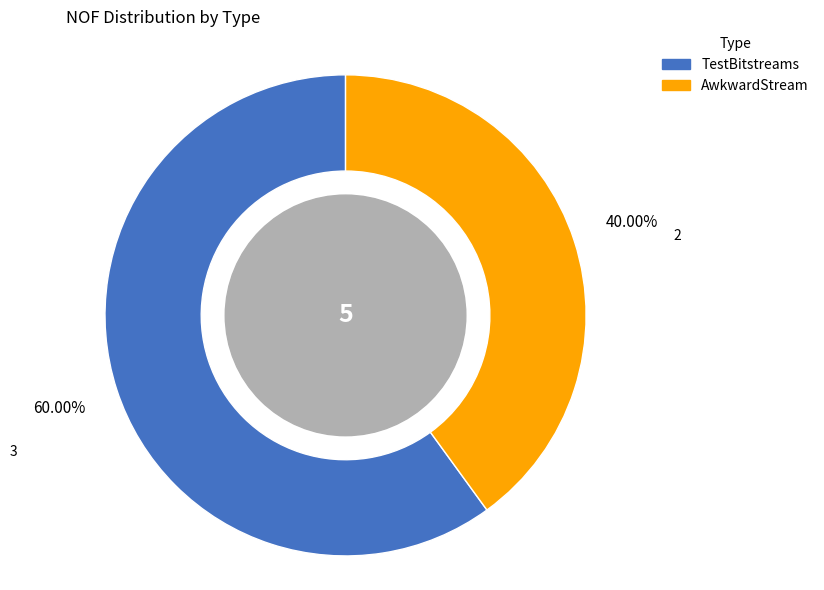

What is the smallest slice in the pie chart?

AwkwardStream